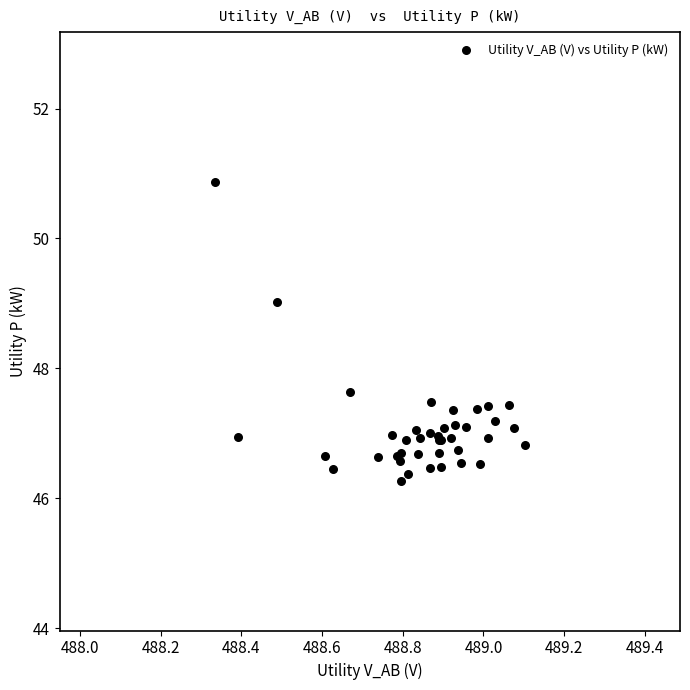

What Y value in the scatter plot is closest to 48?

47.6